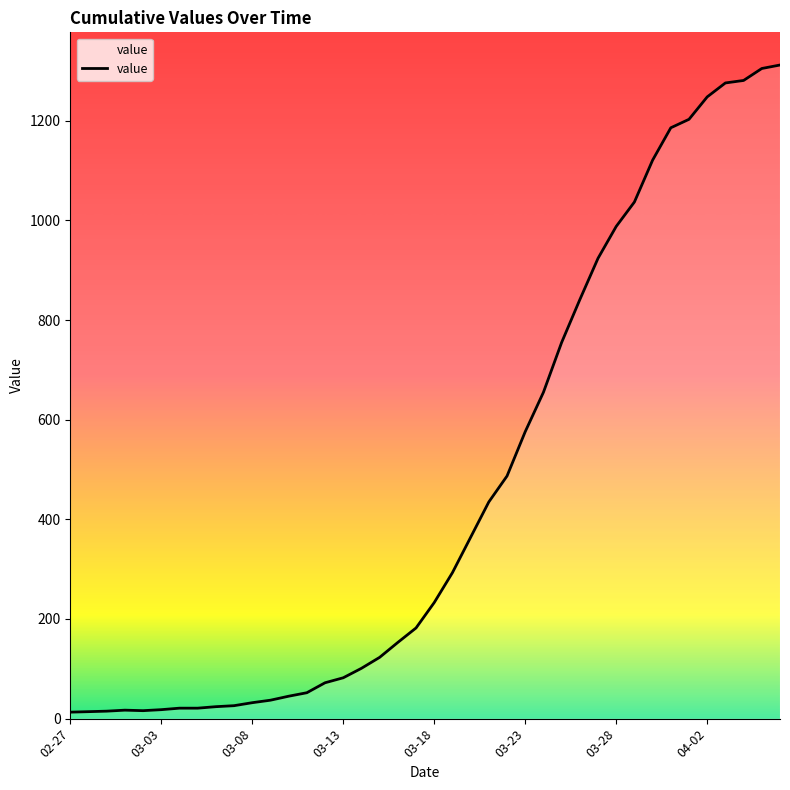

What is the maximum value shown in the chart?

1312